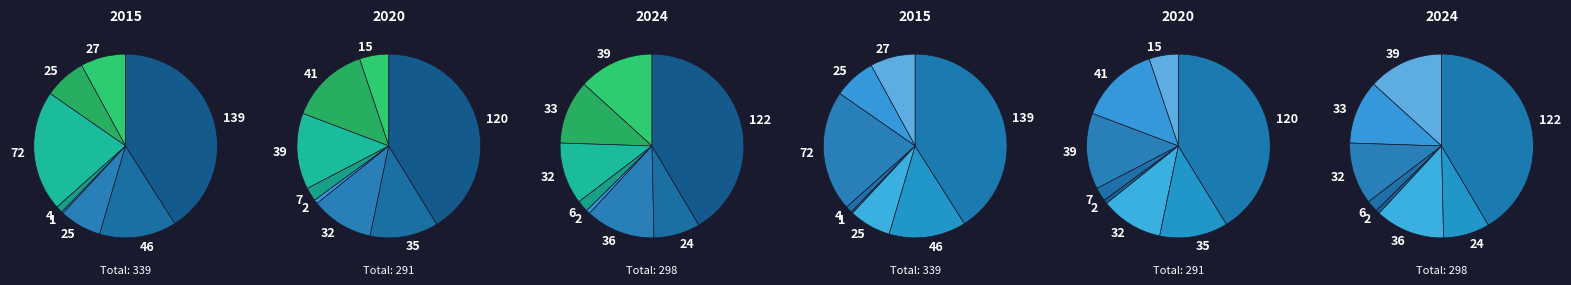

Which series has the widest spread of values?

2015